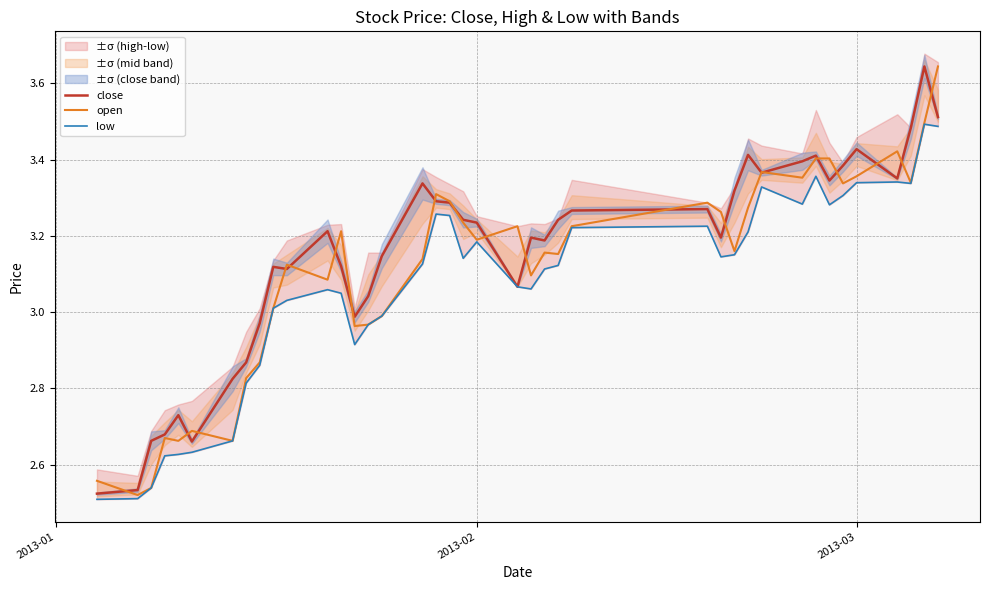

Is it true that close equals 1.1 at 2013-03?

False